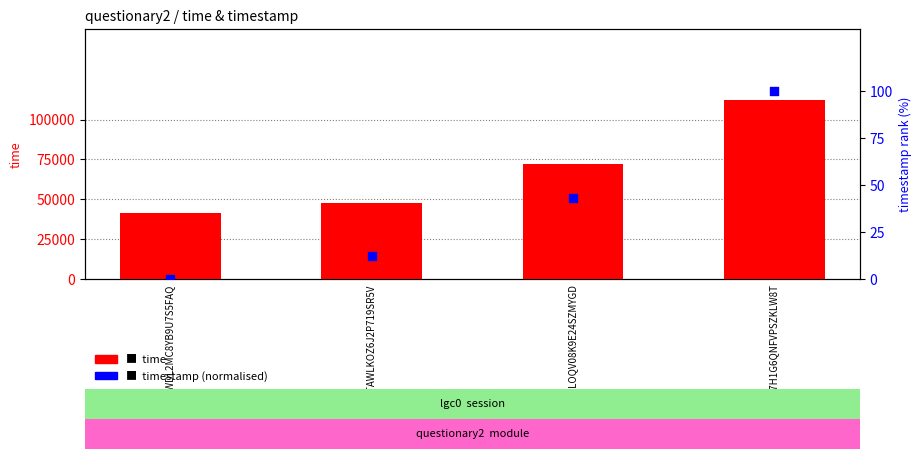

At which category is the sum across all series the highest?

AUC7H1G6QNFVPSZKLW8T